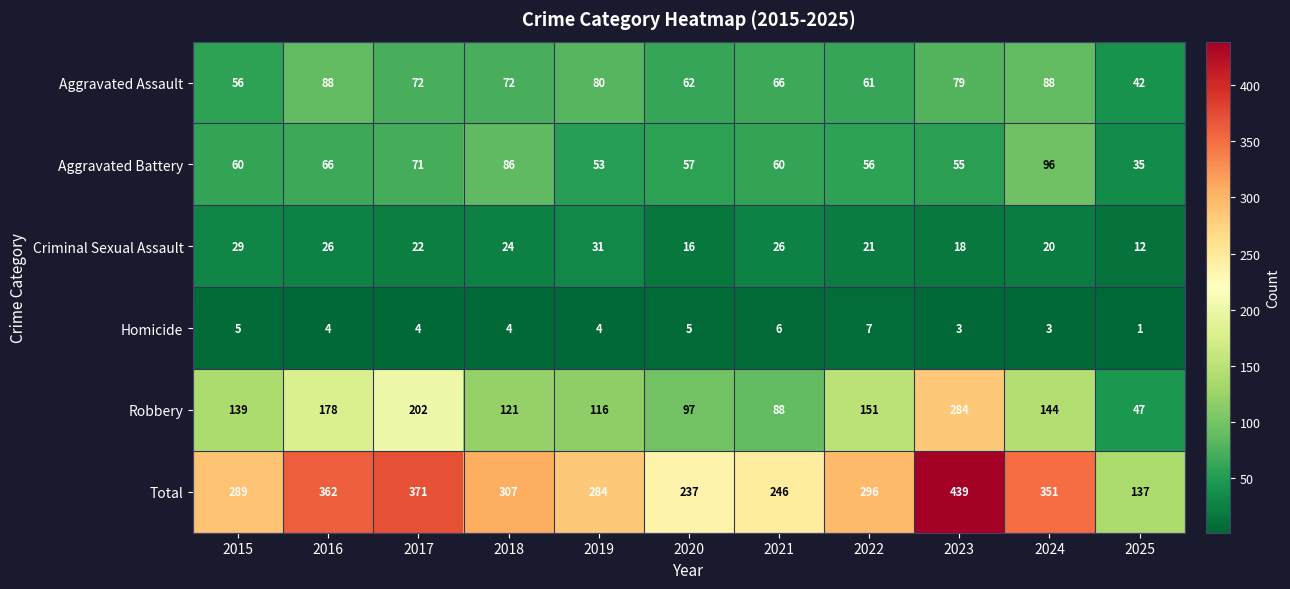

True or false: Robbery has a value of 151 at 2022.

True